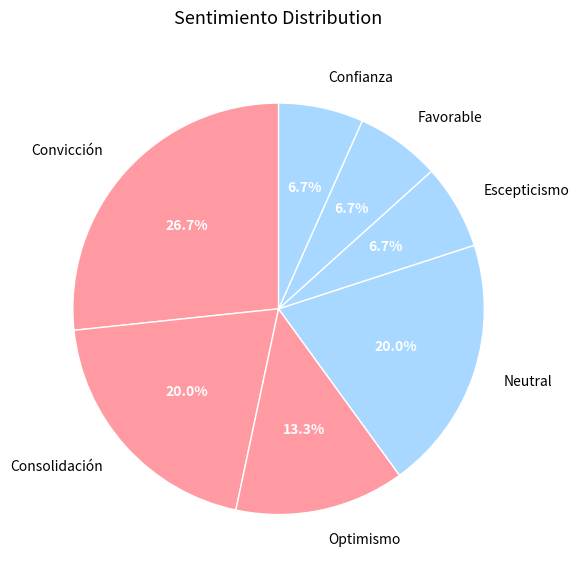

Combined, what portion of the pie is Neutral and Favorable?

26.7%